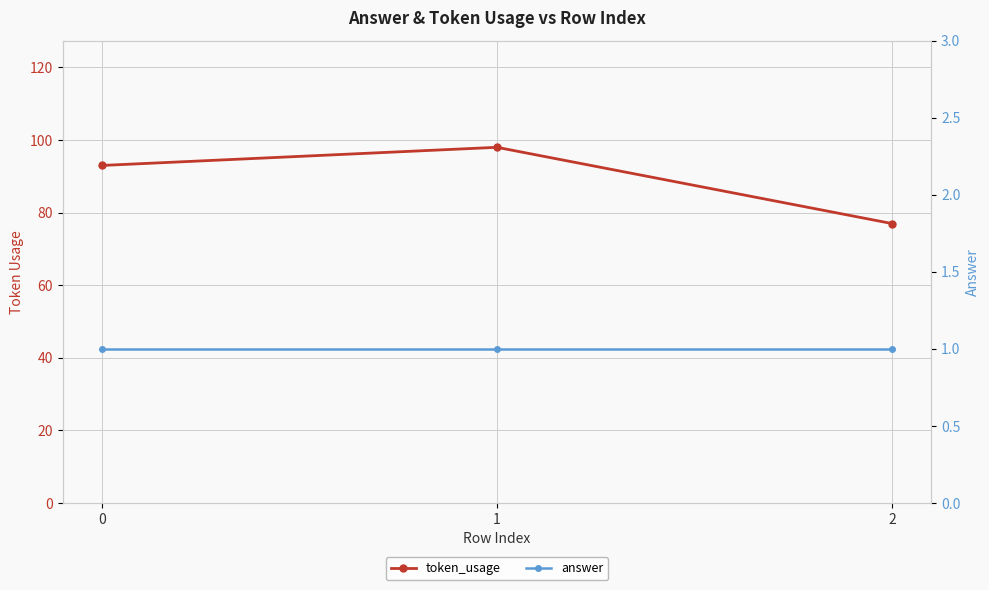

Which category has the highest value across all series?

1